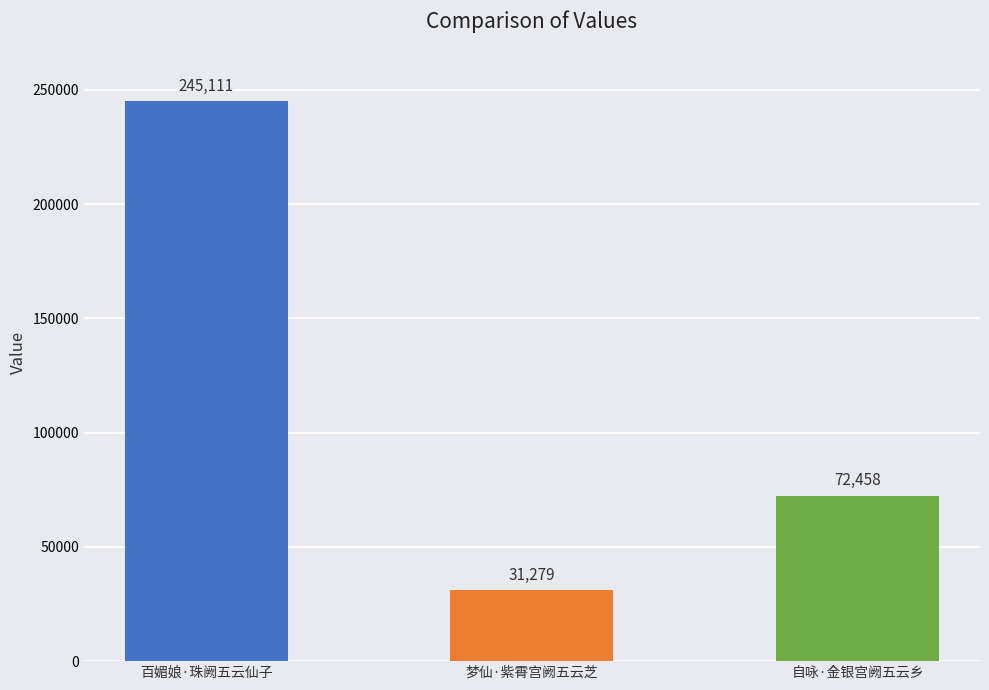

How many values are below 72458?

1